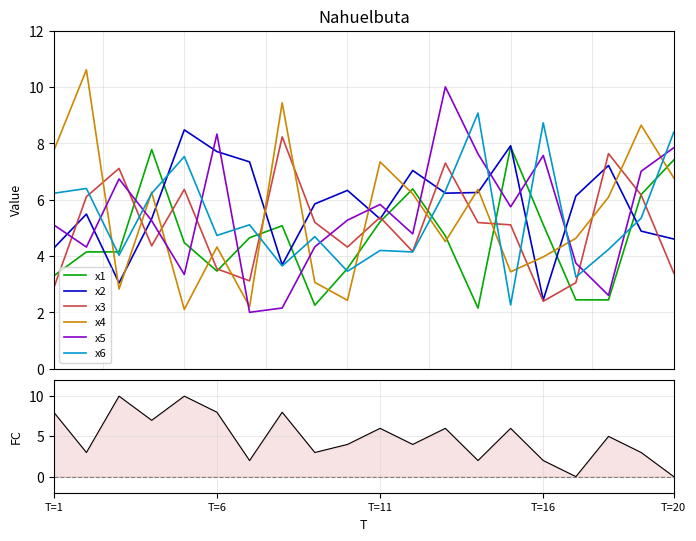

After their last crossing, which series has the higher values: x1 or x5?

x5